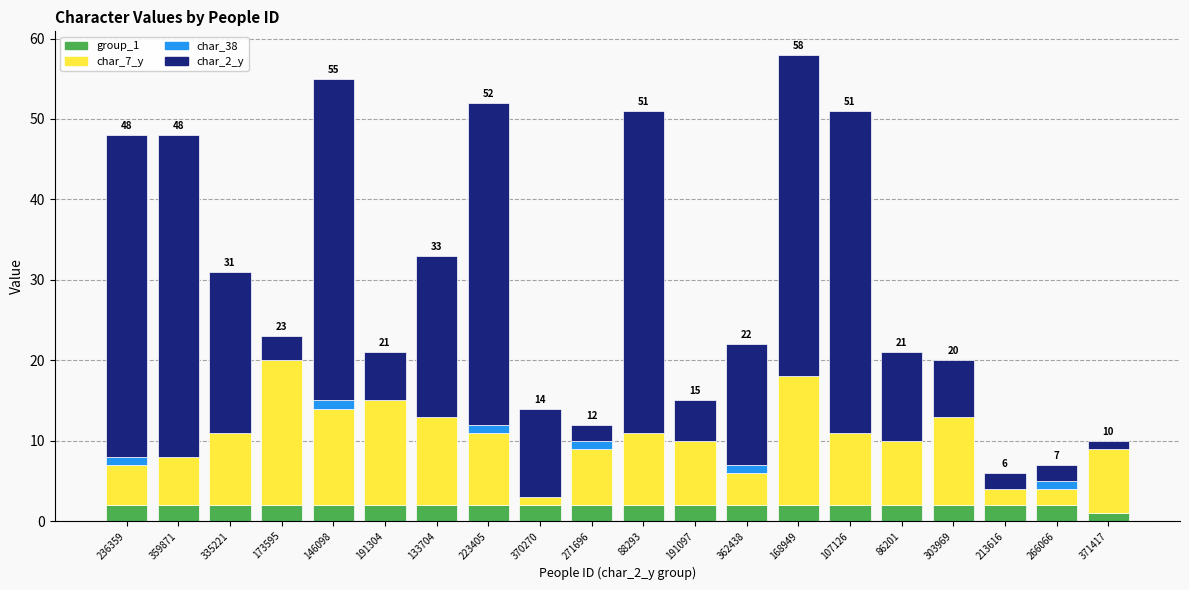

How many data points does each series have?

20